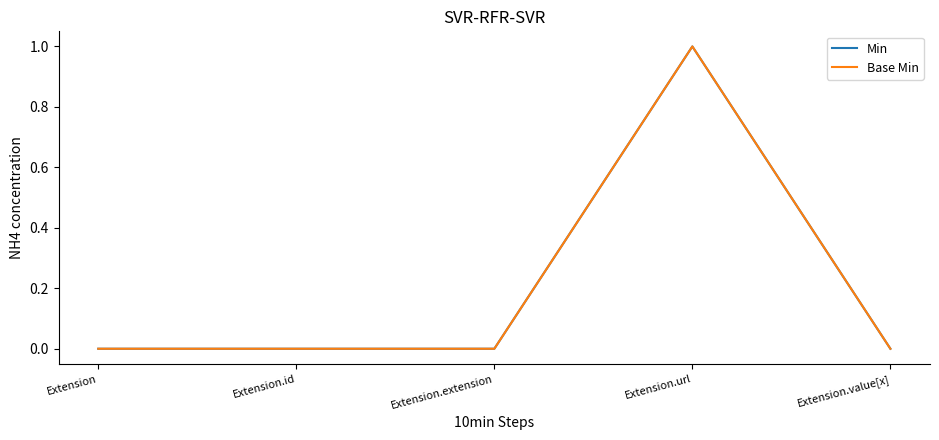

True or false: Base Min and Min intersect in this chart.

False